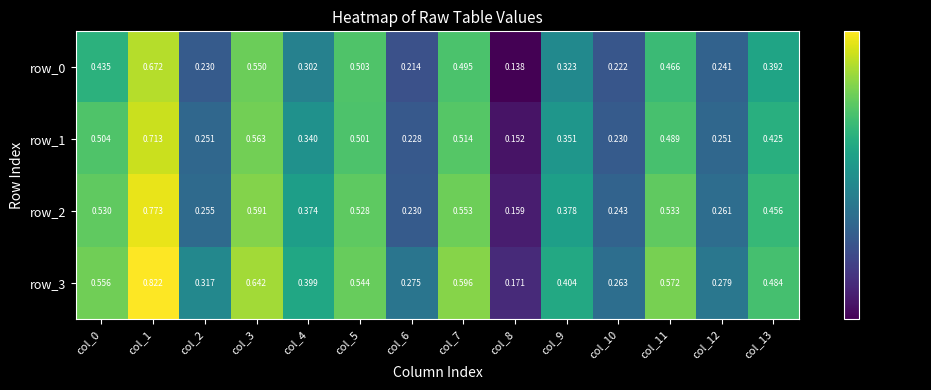

What is the difference between the maximum and minimum values in the row_1 series?

0.6